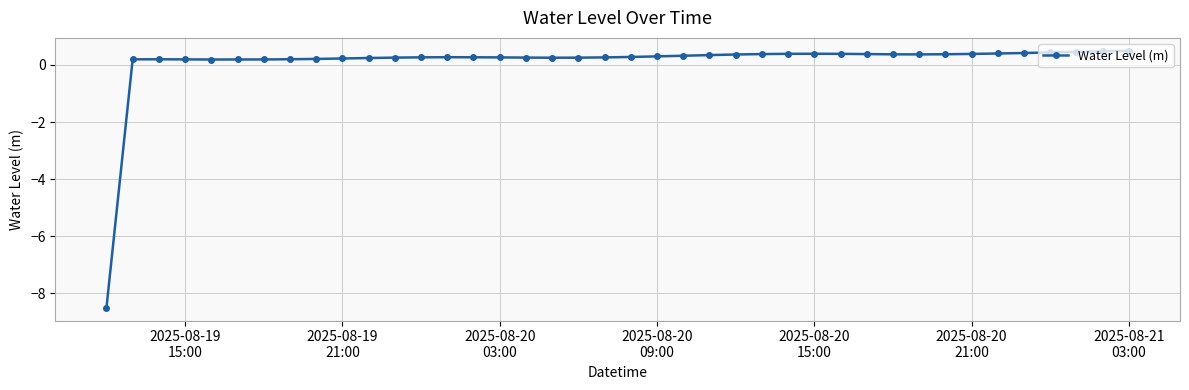

What is the difference between the maximum and minimum values?

9.0